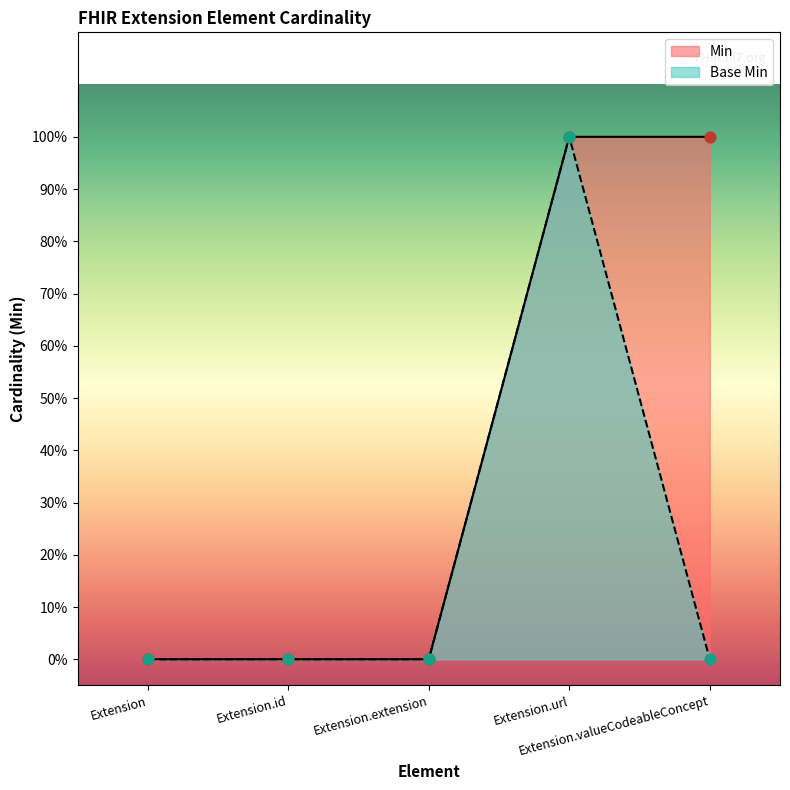

What are all the series names shown in the legend?

Min, Base Min